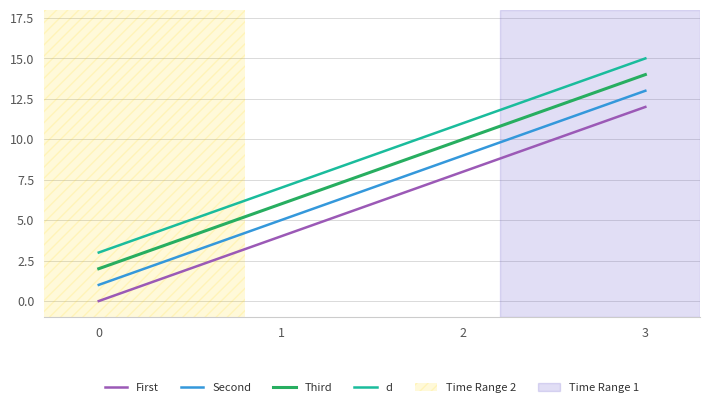

What is the greatest value displayed?

15